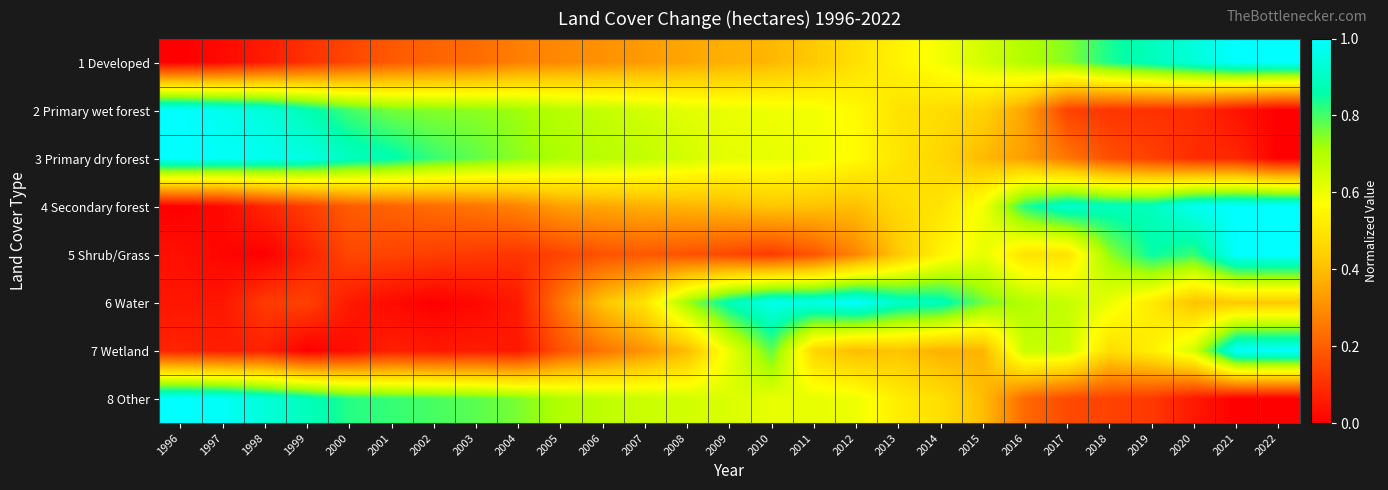

Which label corresponds to the smallest value in the chart?

1996